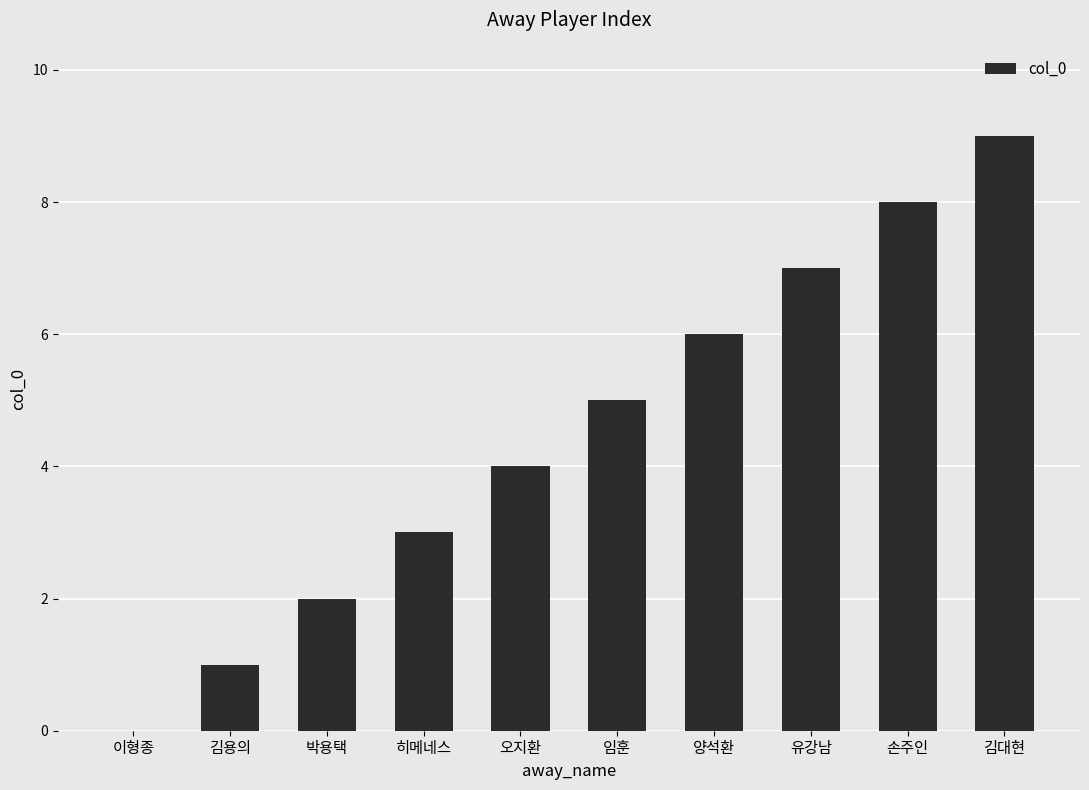

What is the sum of the values at 김용의 and 오지환?

5